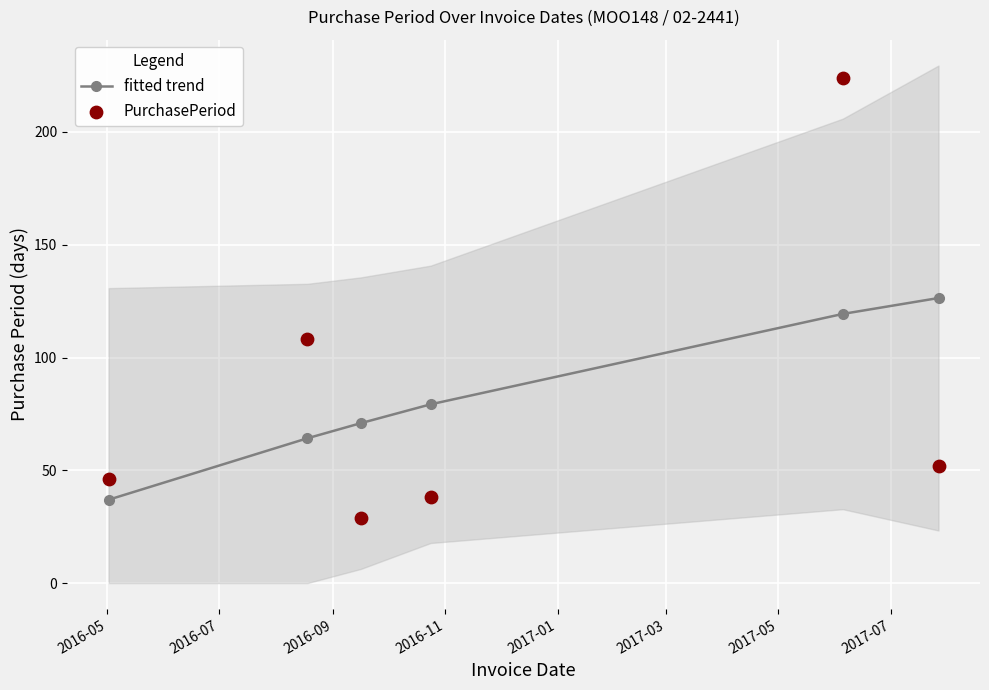

What is the value of the fitted trend point at the 4th from the left?

79.3